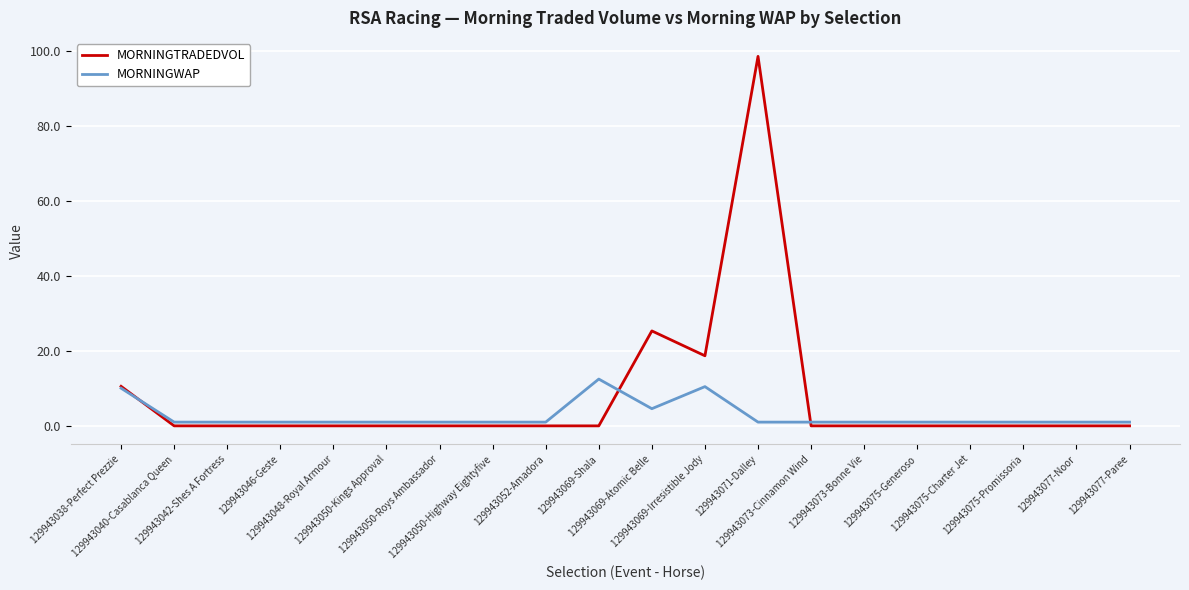

True or false: MORNINGTRADEDVOL and MORNINGWAP intersect in this chart.

True